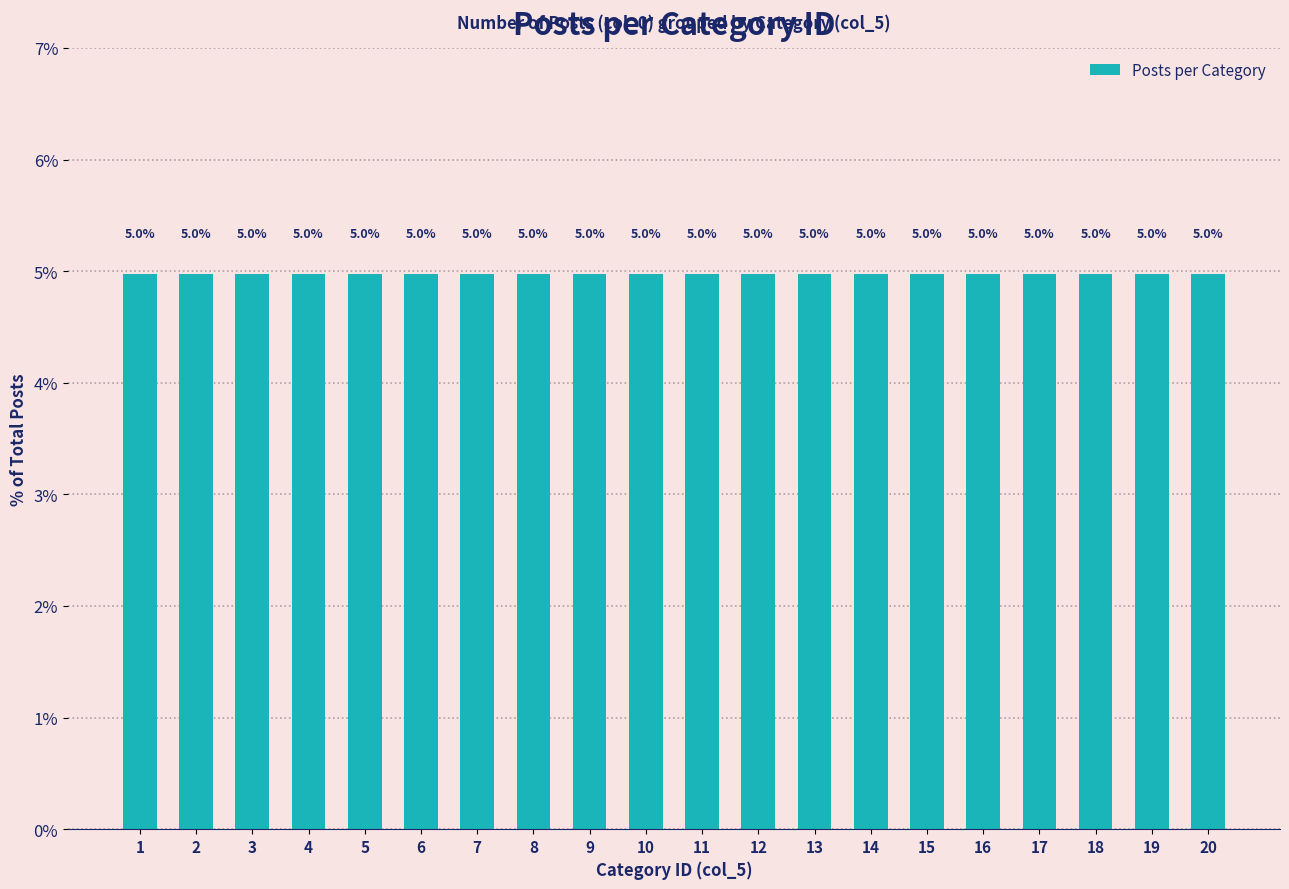

Which label corresponds to the largest value in the chart?

1